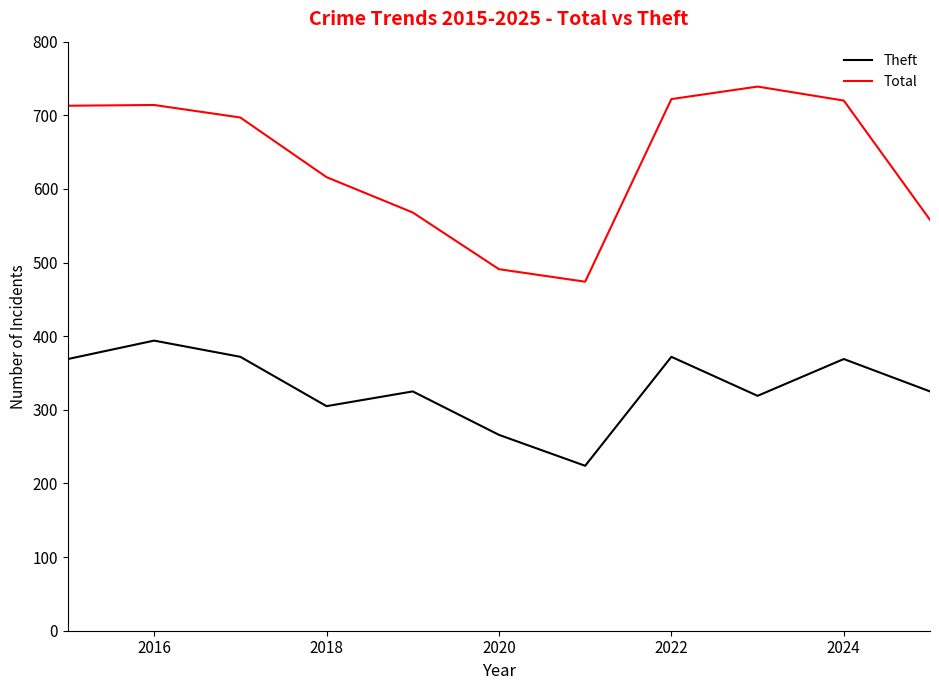

What is the minimum value for Total?

474